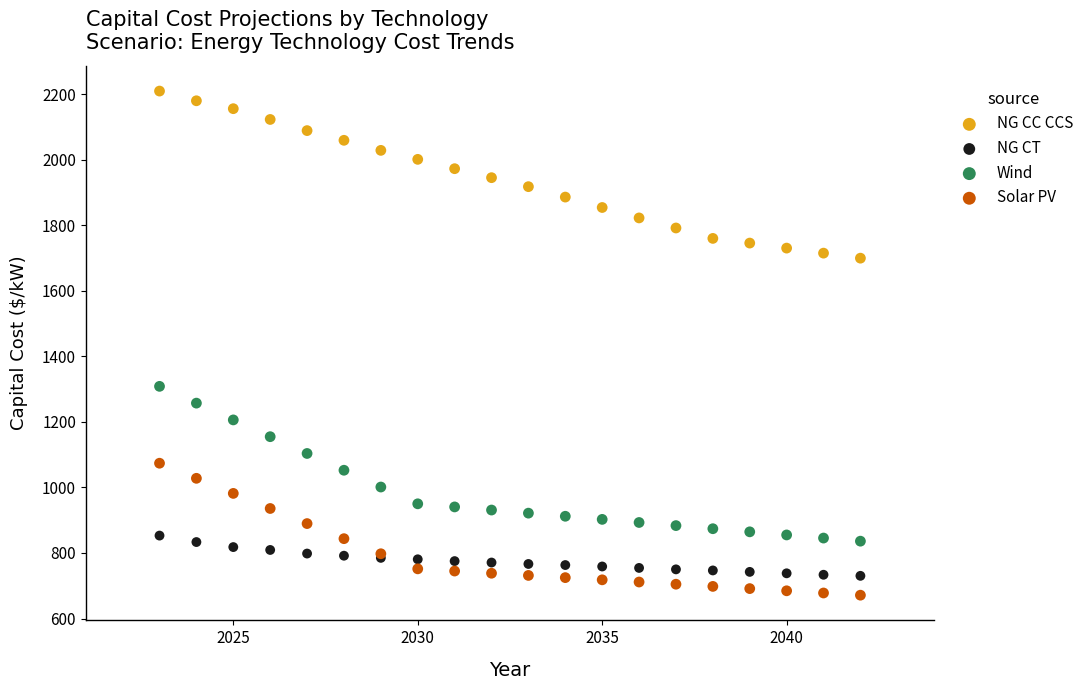

Which series contains the highest Y value?

NG CC CCS